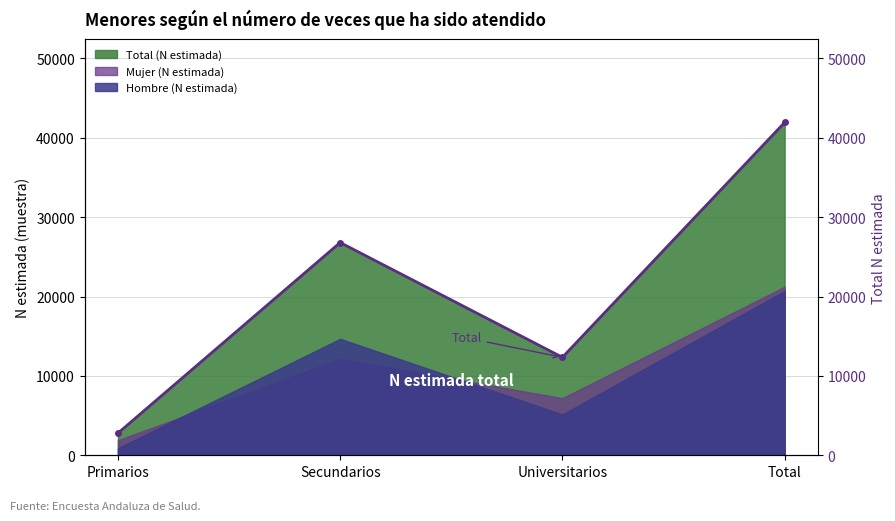

What is the difference between the maximum and second lowest values?

29585